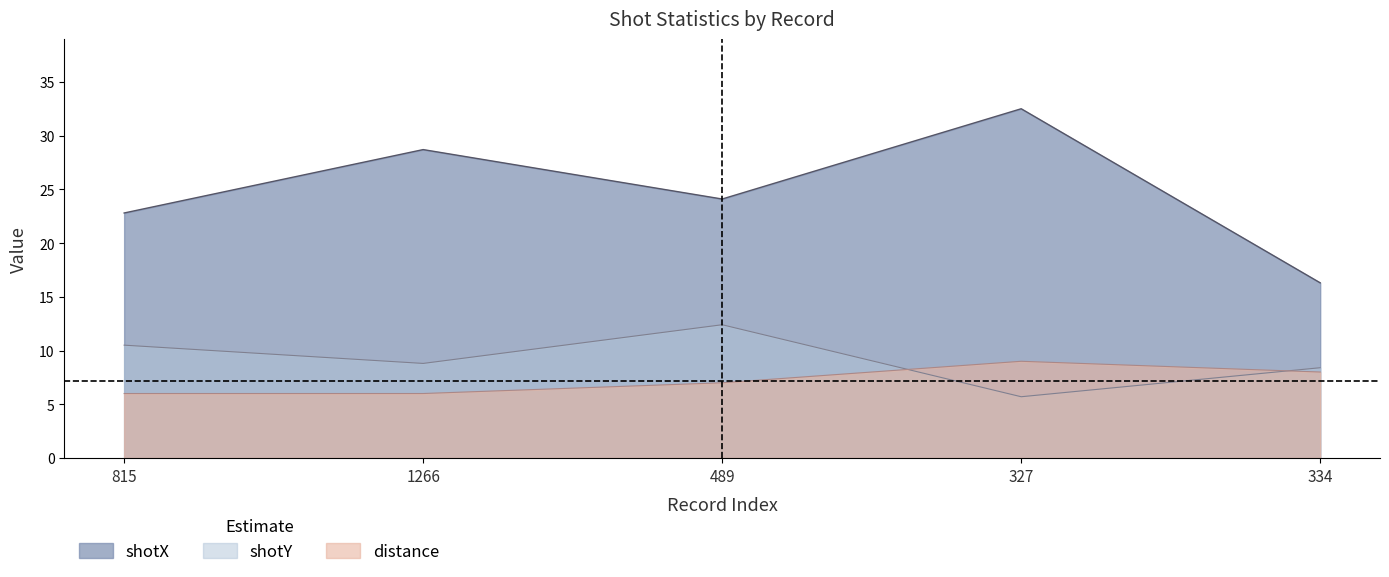

Which series has the largest range (max minus min)?

shotX